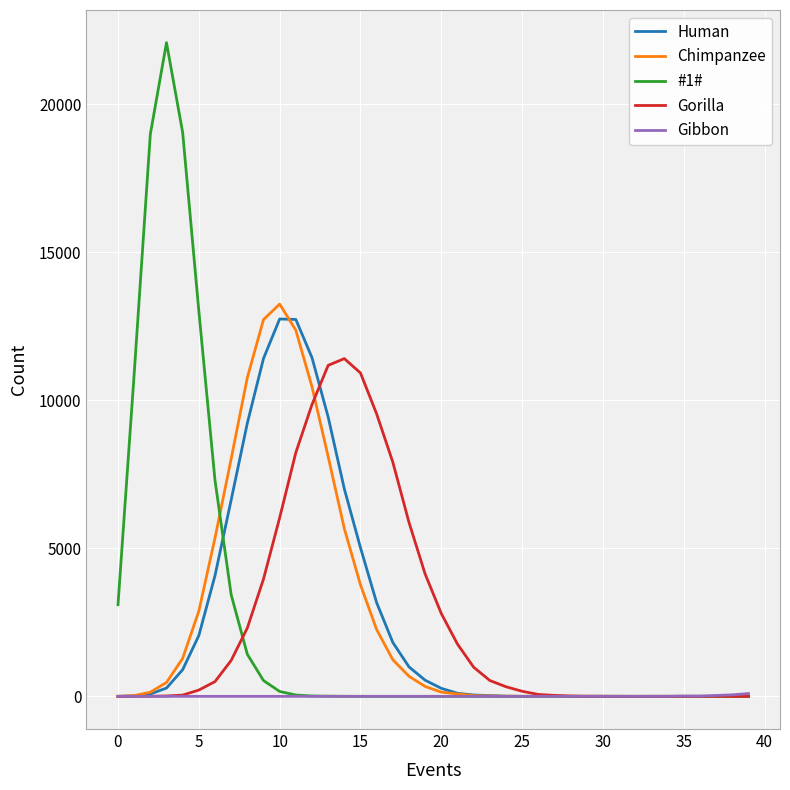

What is the highest value of the Chimpanzee series?

13245